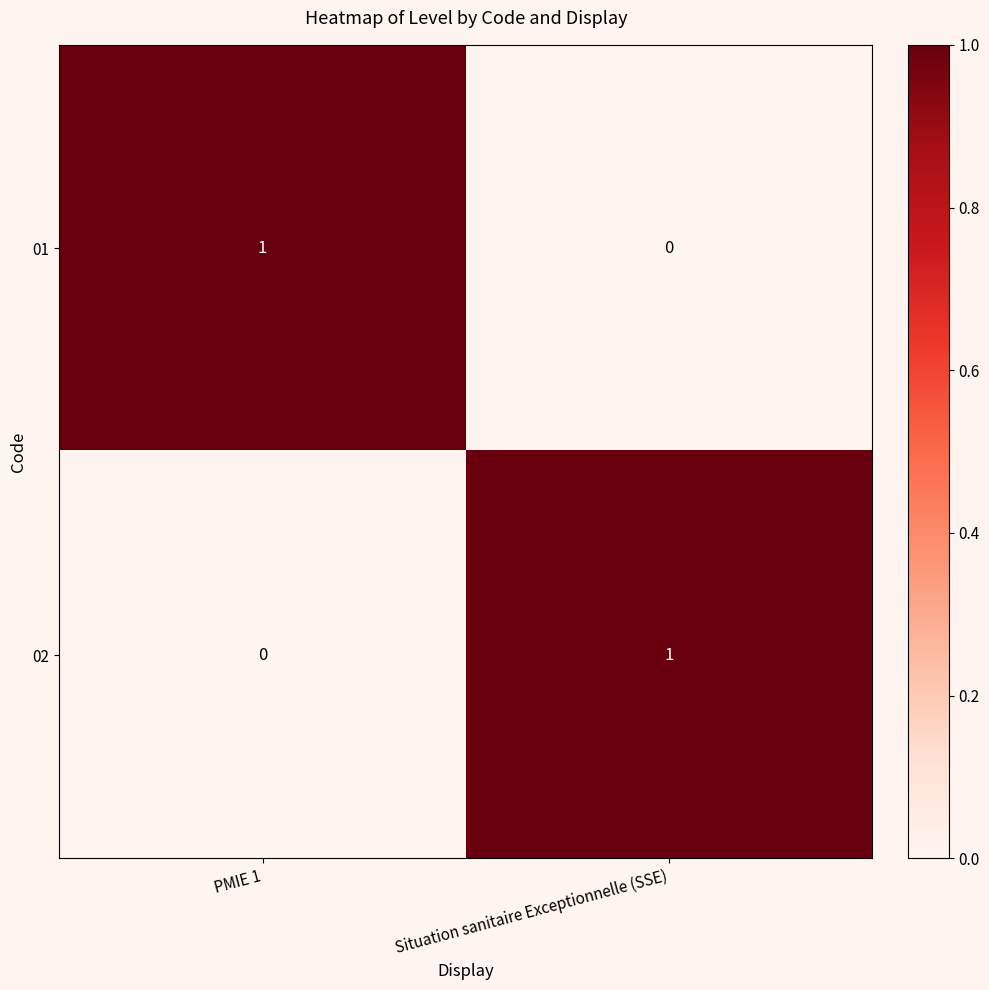

Is it true that 02 equals 0 at PMIE 1?

True